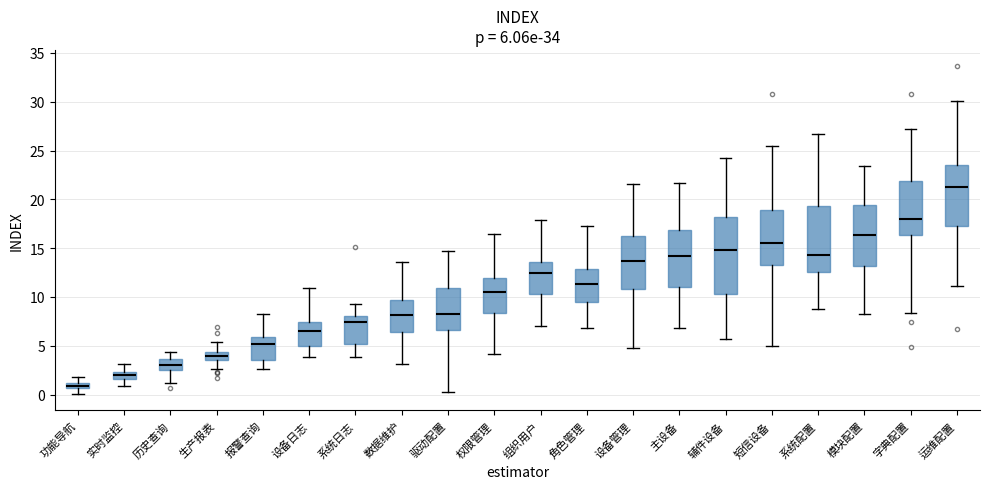

Which box is the tallest, from its lower edge to its upper edge?

辅件设备